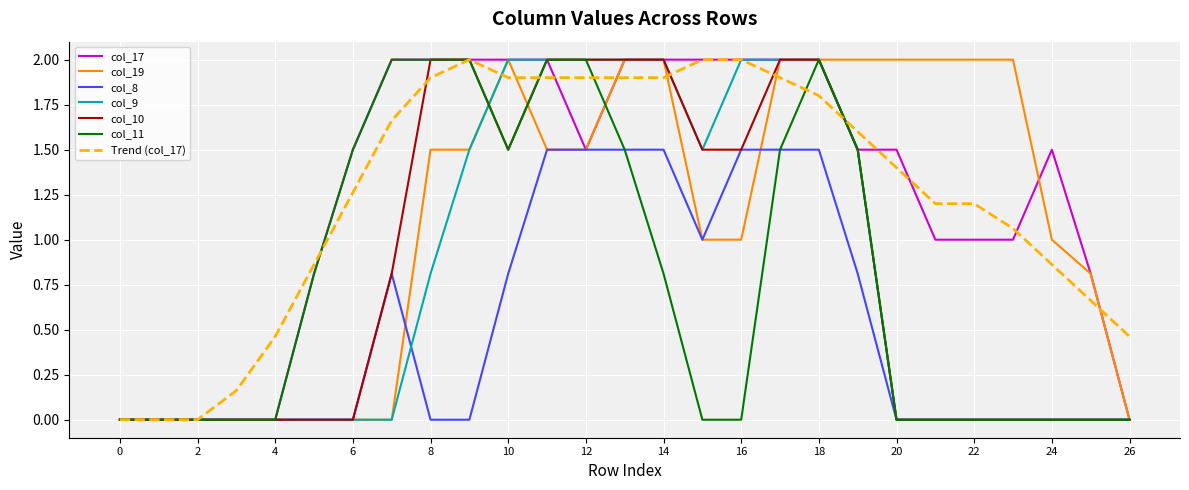

At how many categories does at least one series exceed 1?

19